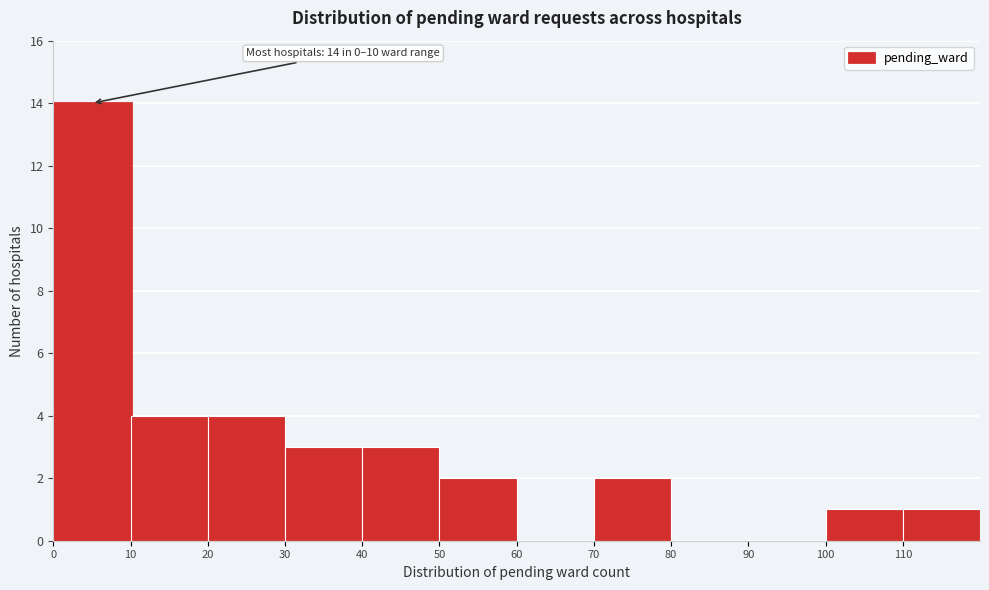

Over which range of the x-axis is the bar tallest?

0 to 10